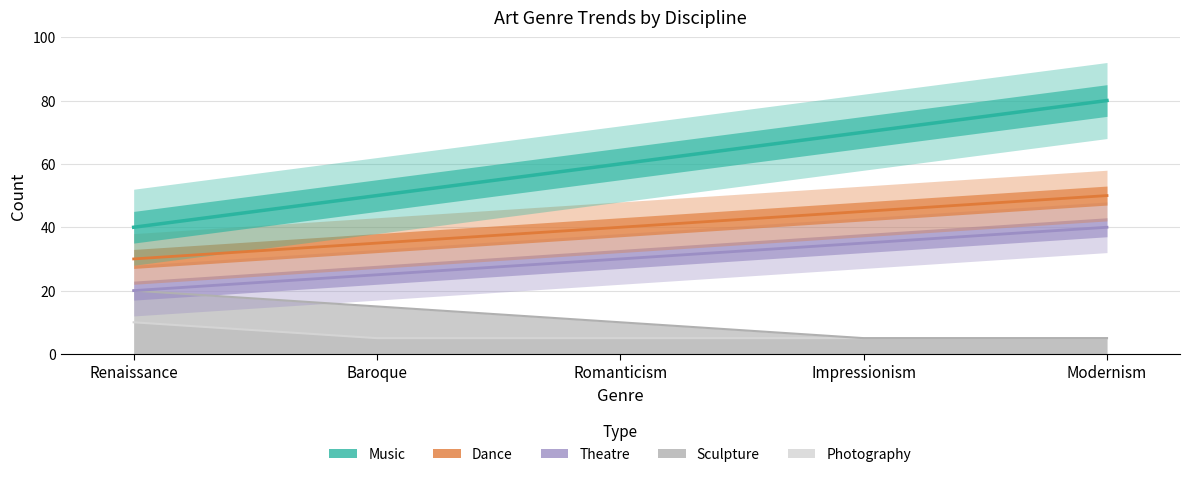

Does the chart display data point markers on the line(s)?

No